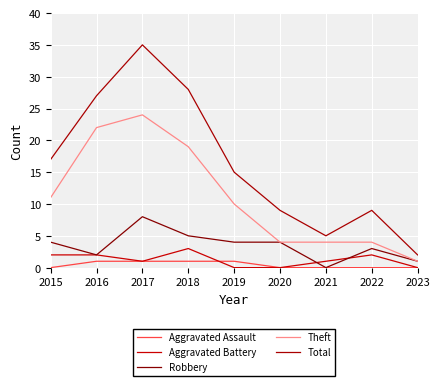

Is this an area chart (filled region under the line)?

No